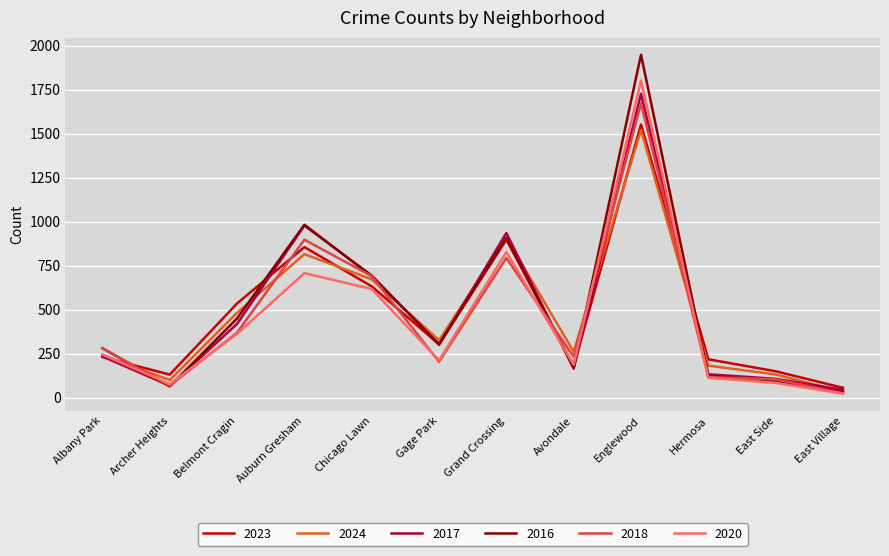

Is the value of 2023 at Belmont Cragin greater than the value of 2016 at East Side?

Yes